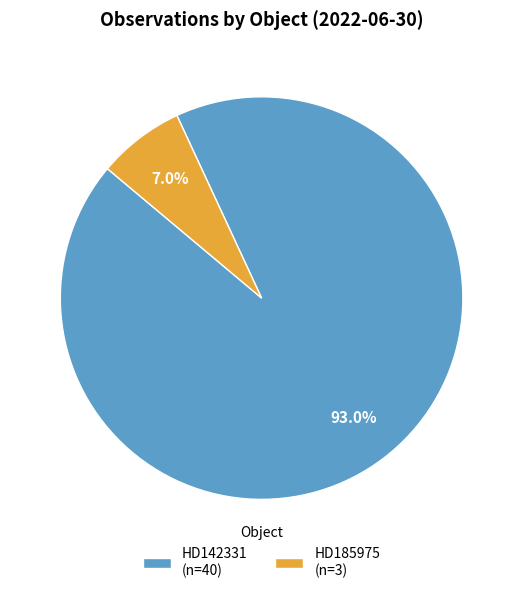

Combined, what portion of the pie is HD142331 and HD185975?

100.0%